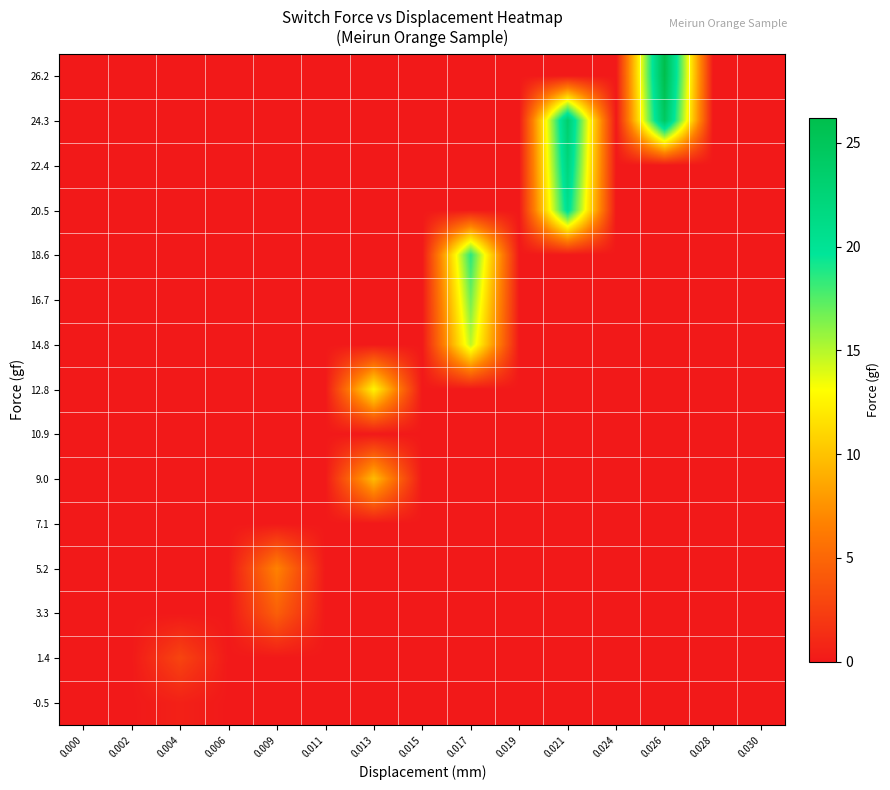

Between 0.011 and 0.009, which is larger?

0.011